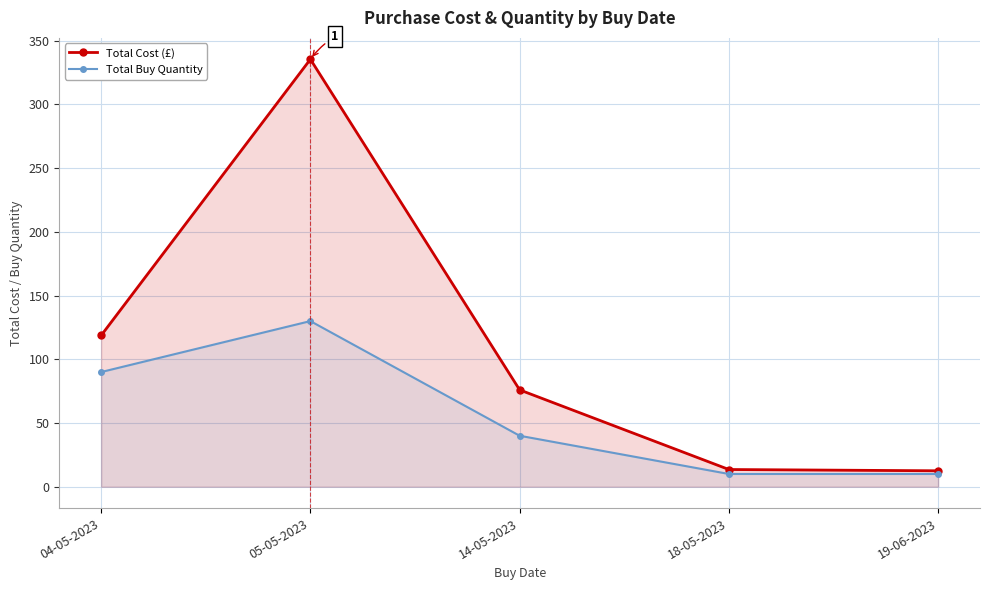

At how many categories does at least one series exceed 208?

1